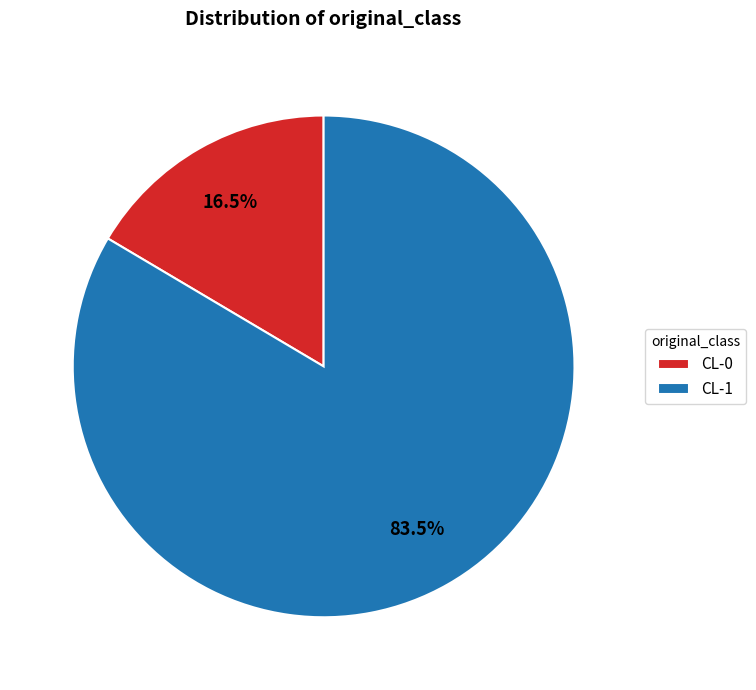

Is there a majority slice in this chart?

Yes